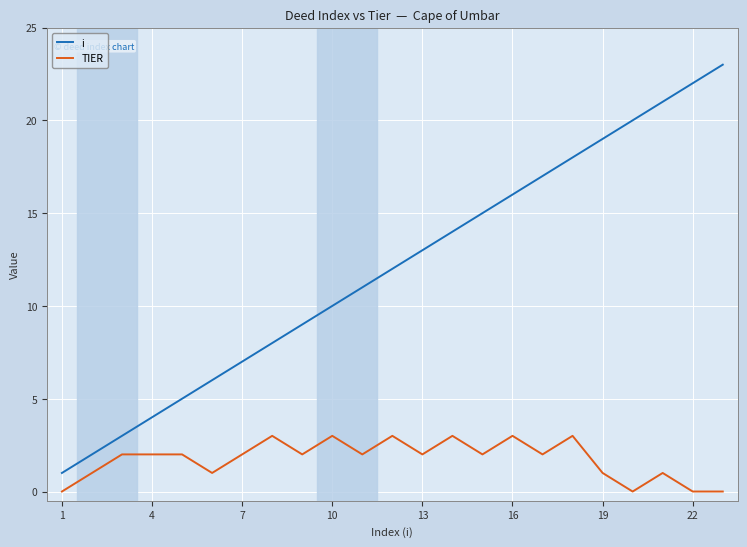

Which series has the largest total across all categories?

i